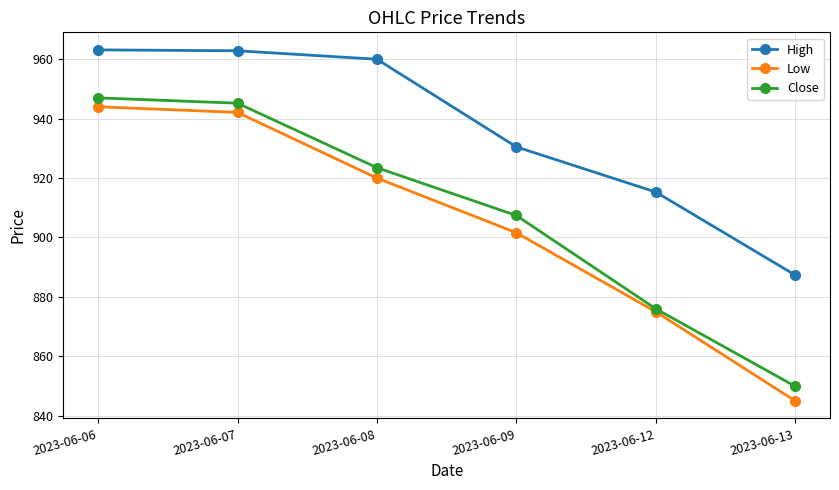

Which series has the largest range (max minus min)?

Low